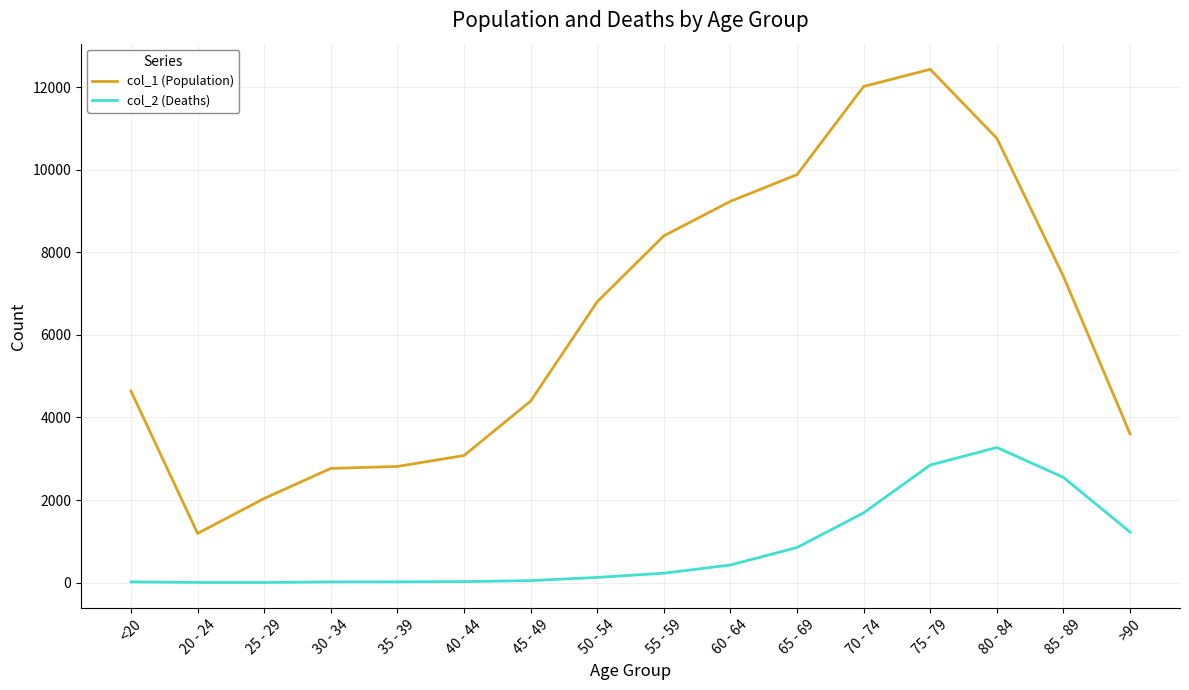

What is the sum of the col_1 (Population) values at 50 - 54 and 35 - 39?

9617